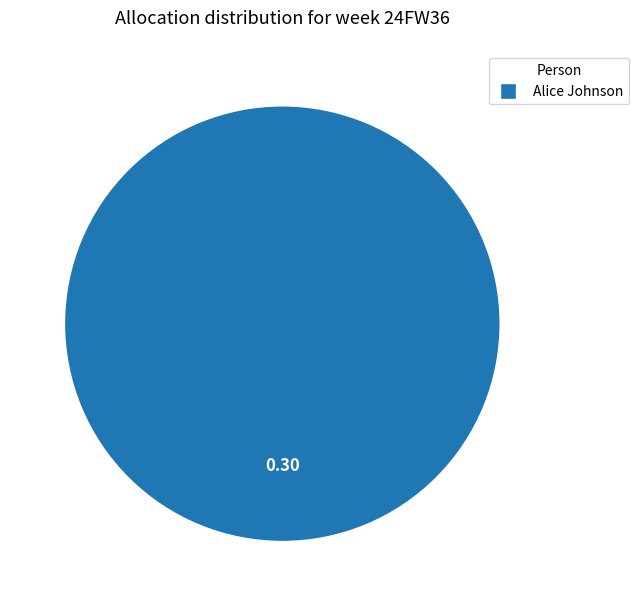

Rank the categories by value from lowest to highest.

Alice Johnson